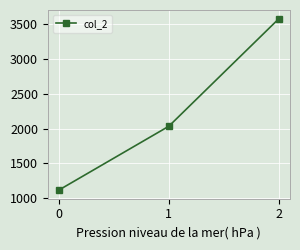

What is the value of the 3rd point from the left?

3585